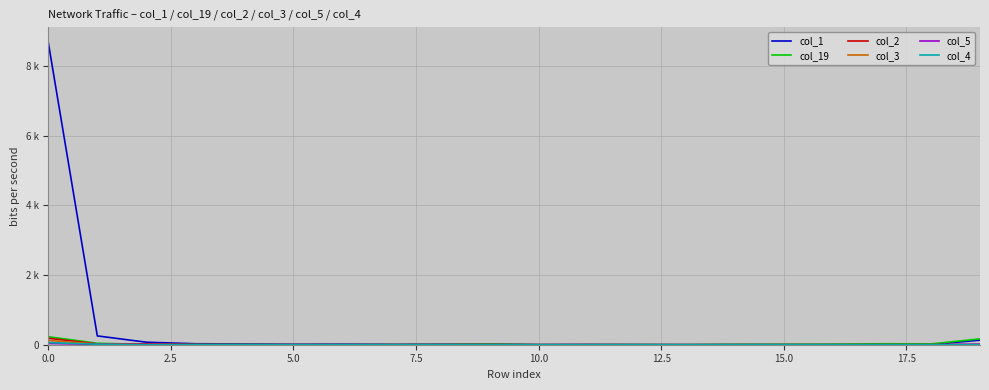

Does the chart have visible grid lines?

Yes